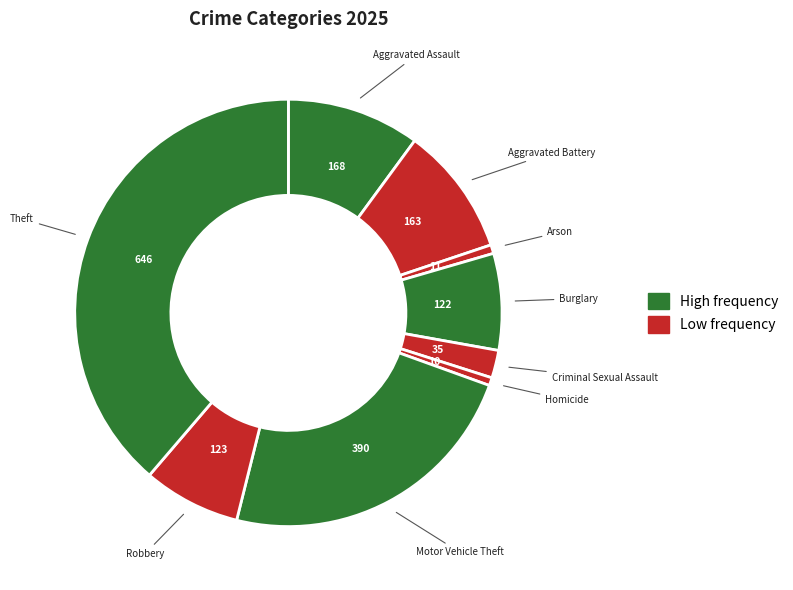

Is there a majority slice in this chart?

No